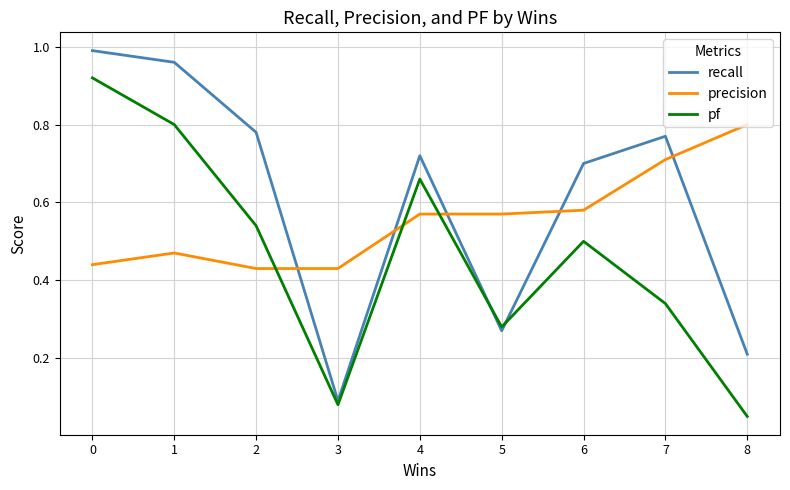

After their last crossing, which series has the higher values: precision or pf?

precision